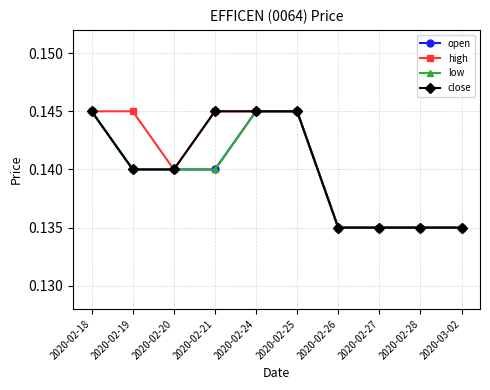

Reading right to left, extract all data points from this chart.

open: 2020-03-02=0.1	2020-02-28=0.1	2020-02-27=0.1	2020-02-26=0.1	2020-02-25=0.1	2020-02-24=0.1	2020-02-21=0.1	2020-02-20=0.1	2020-02-19=0.1	2020-02-18=0.1
high: 2020-03-02=0.1	2020-02-28=0.1	2020-02-27=0.1	2020-02-26=0.1	2020-02-25=0.1	2020-02-24=0.1	2020-02-21=0.1	2020-02-20=0.1	2020-02-19=0.1	2020-02-18=0.1
low: 2020-03-02=0.1	2020-02-28=0.1	2020-02-27=0.1	2020-02-26=0.1	2020-02-25=0.1	2020-02-24=0.1	2020-02-21=0.1	2020-02-20=0.1	2020-02-19=0.1	2020-02-18=0.1
close: 2020-03-02=0.1	2020-02-28=0.1	2020-02-27=0.1	2020-02-26=0.1	2020-02-25=0.1	2020-02-24=0.1	2020-02-21=0.1	2020-02-20=0.1	2020-02-19=0.1	2020-02-18=0.1